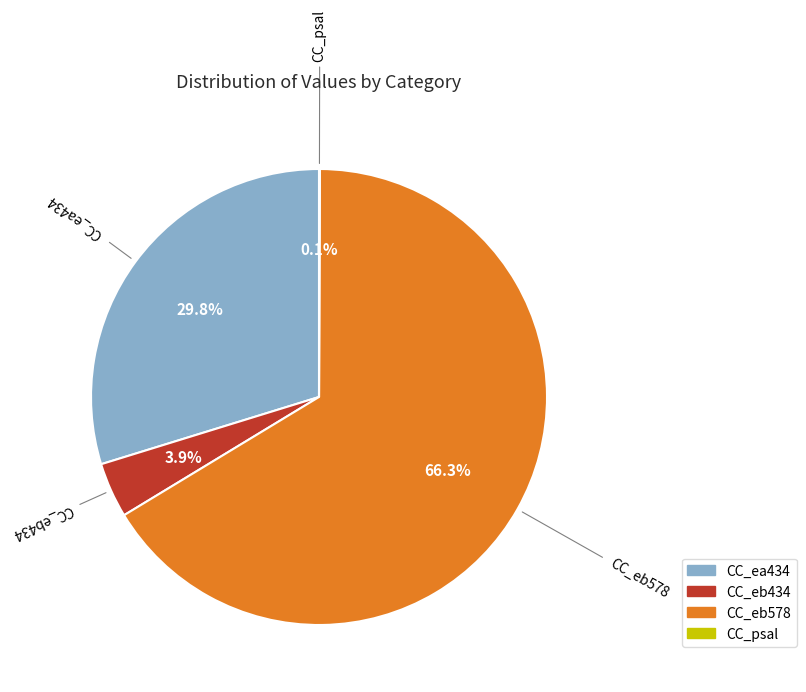

To the nearest percent, what is the difference between the largest and smallest slice percentages?

66%